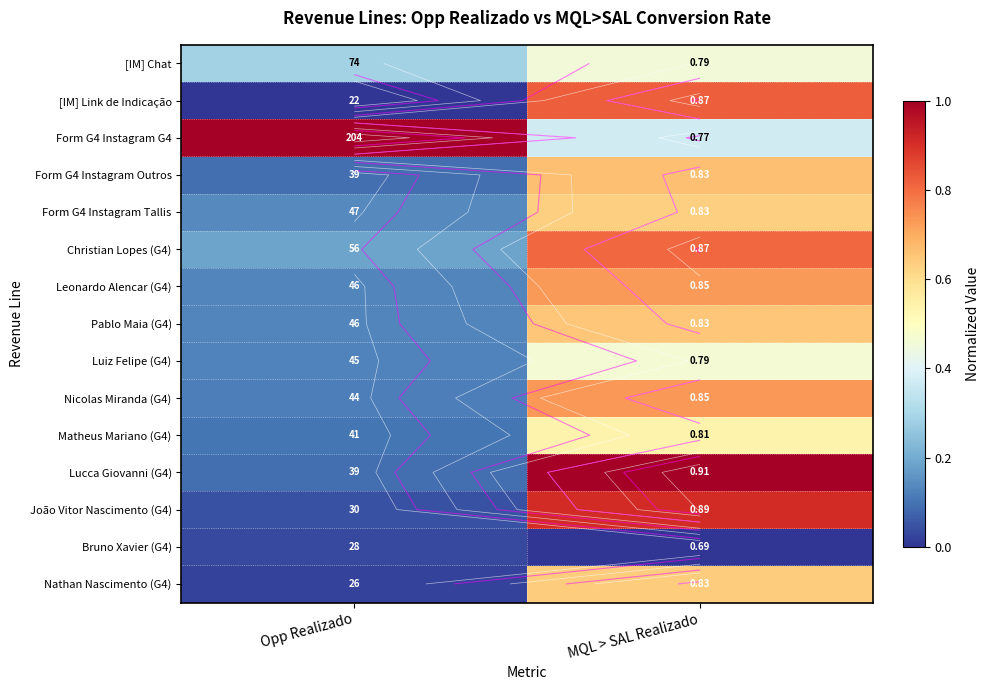

At which label is [IM] Chat closest to 0?

Opp Realizado